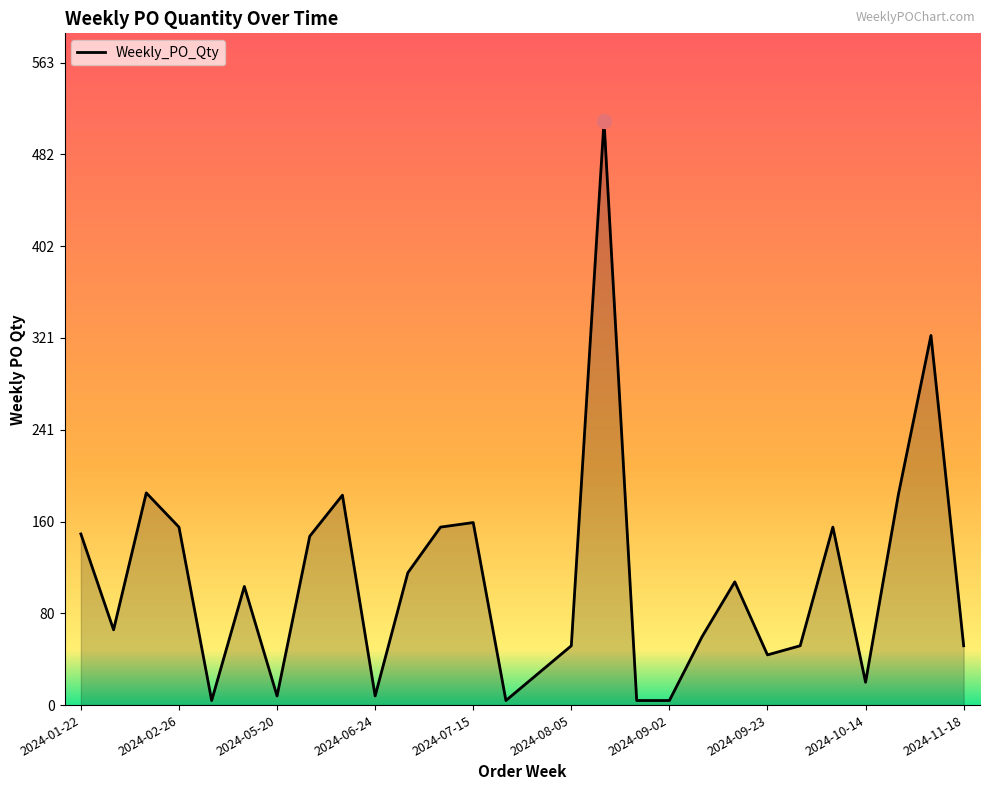

What is the maximum value shown in the chart?

512